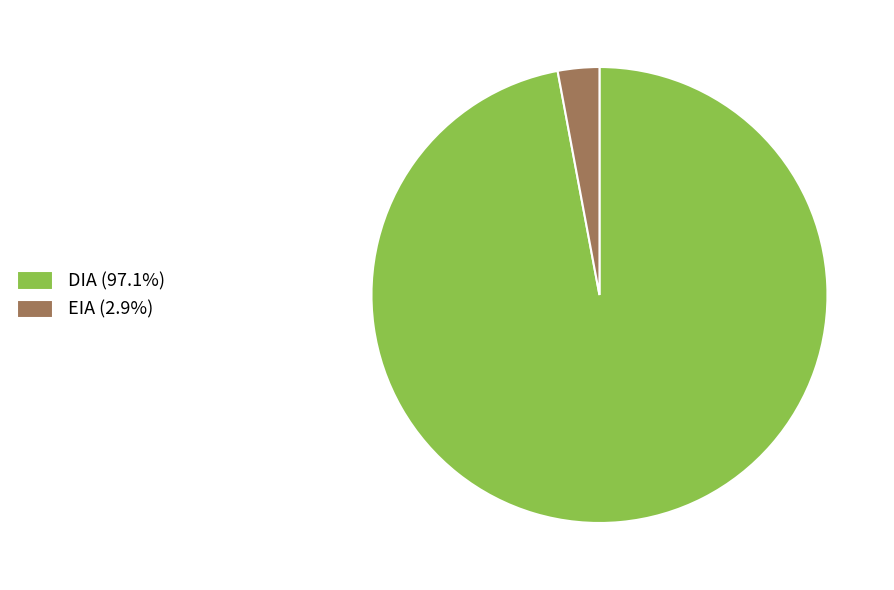

Count the number of slices in the pie.

2